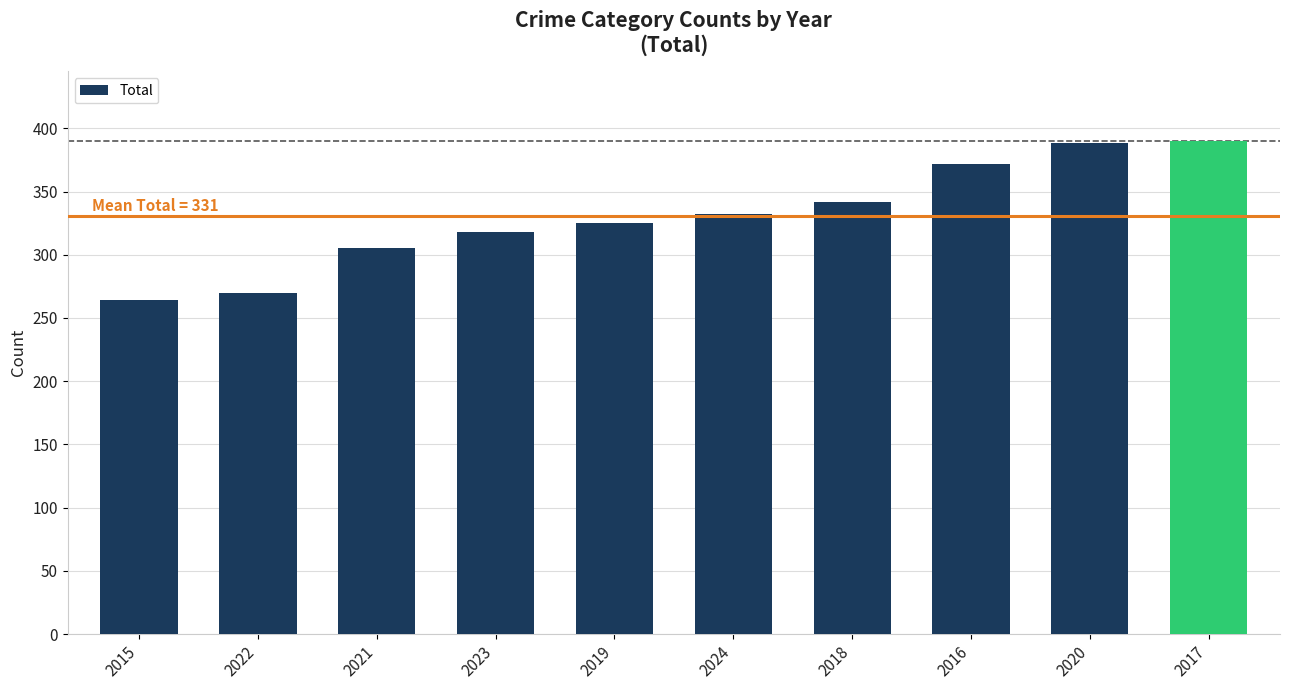

What is the sum of all values?

3306